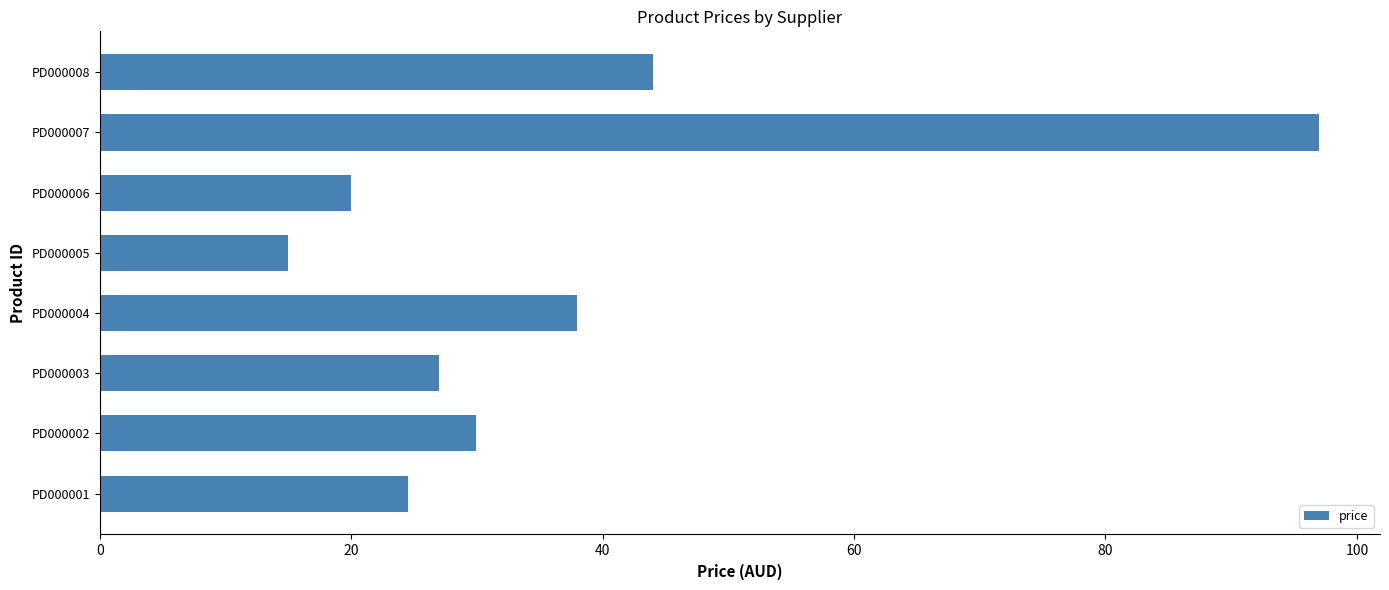

What is the average value?

36.9